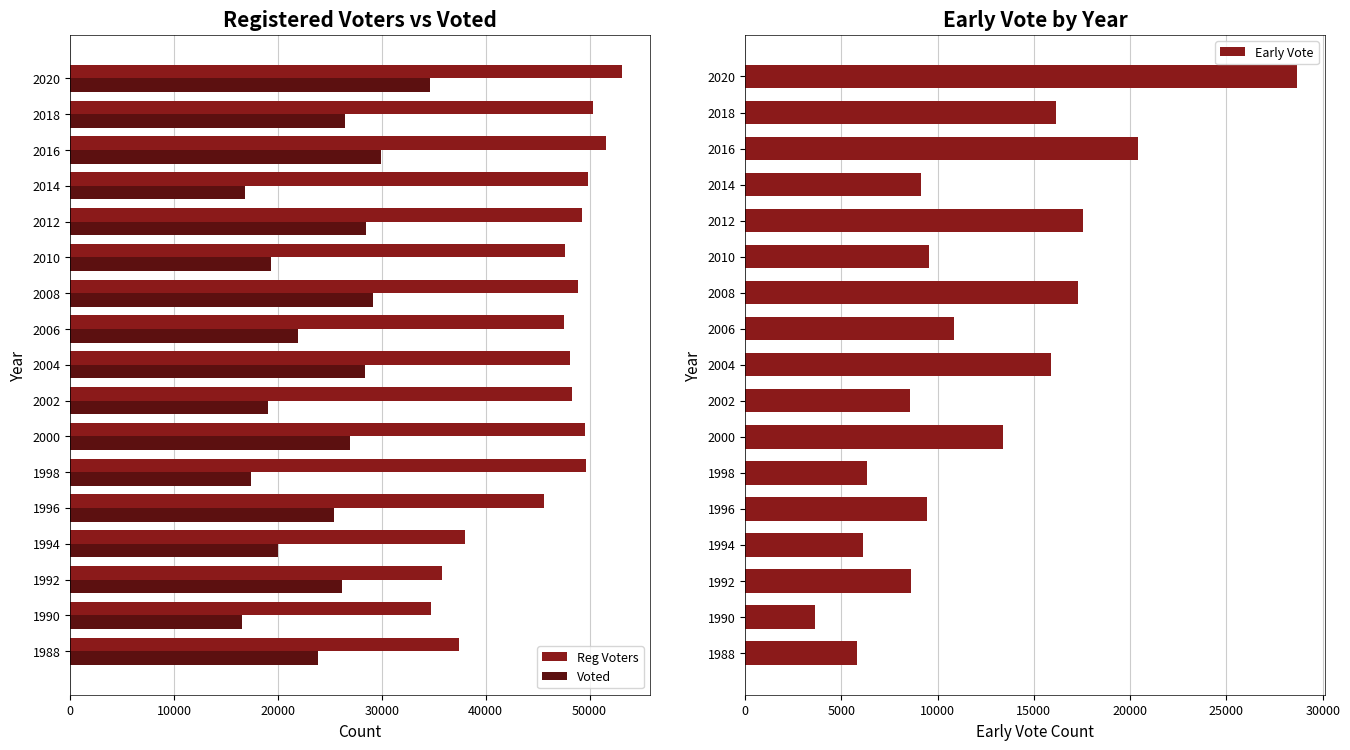

Which category has the highest value in the Early Vote series?

2020